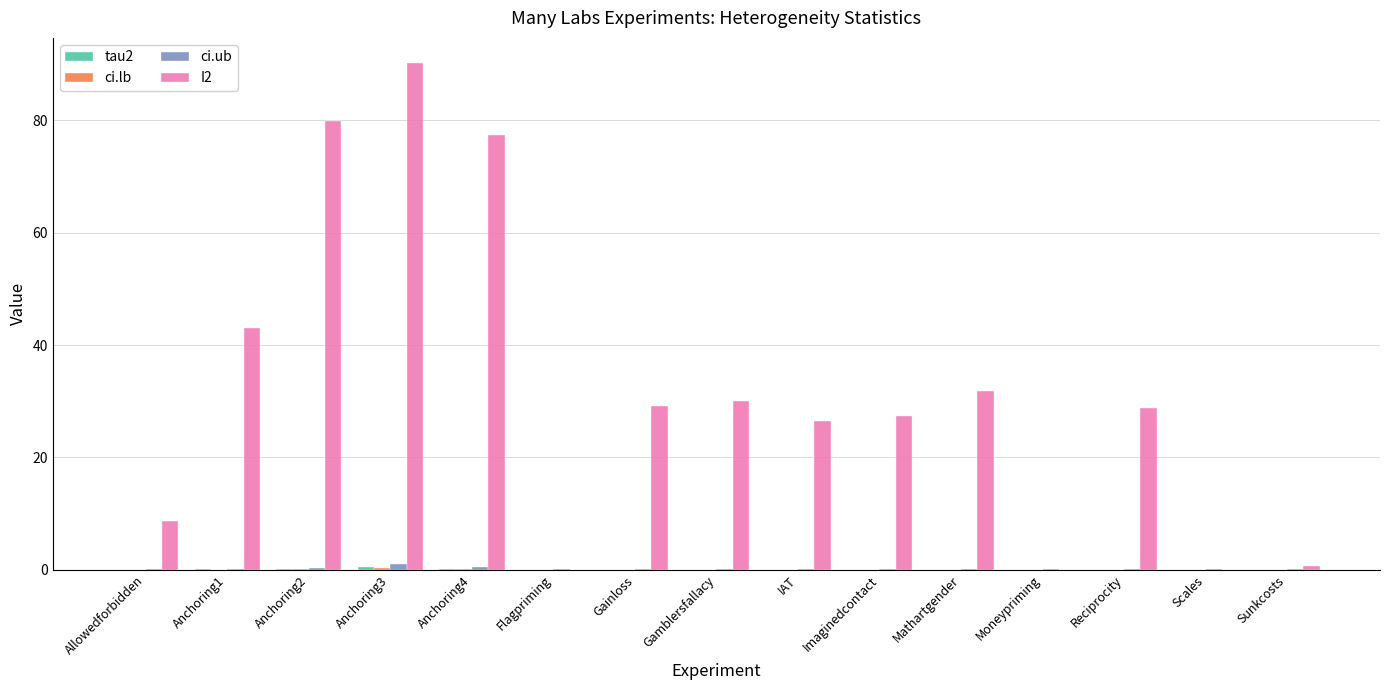

Which series has the widest spread of values?

I2